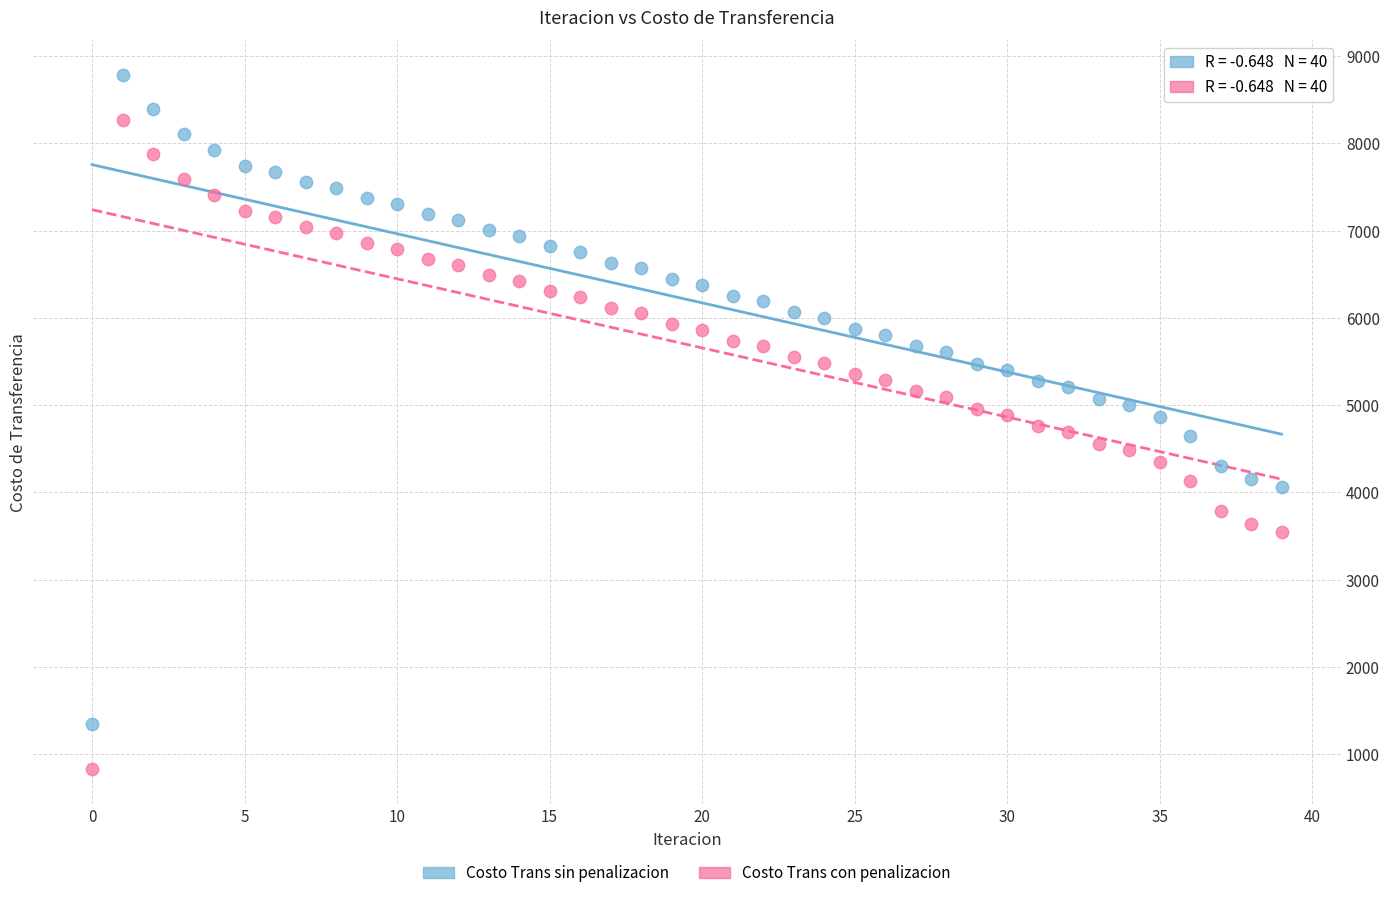

Which series contains the highest Y value?

Costo Trans sin penalizacion